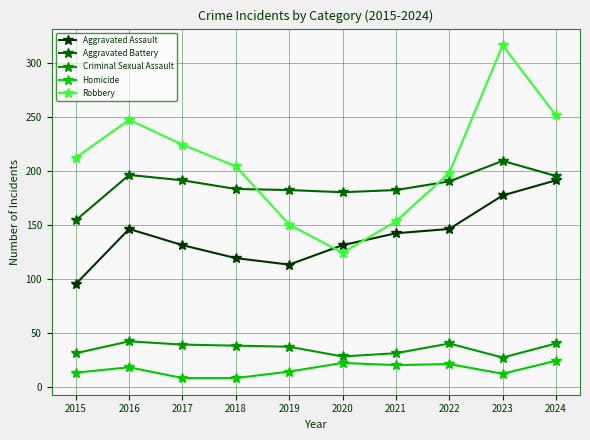

Which series ends up on top after the final intersection of Robbery and Aggravated Battery?

Robbery